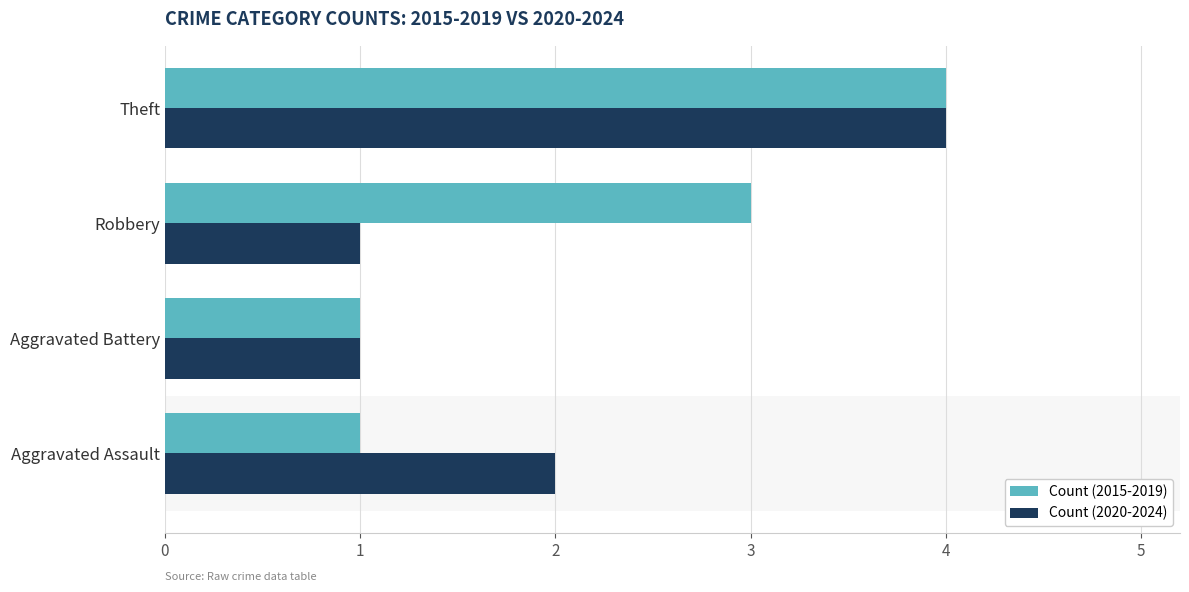

What is the lowest value of the Count (2015-2019) series?

1